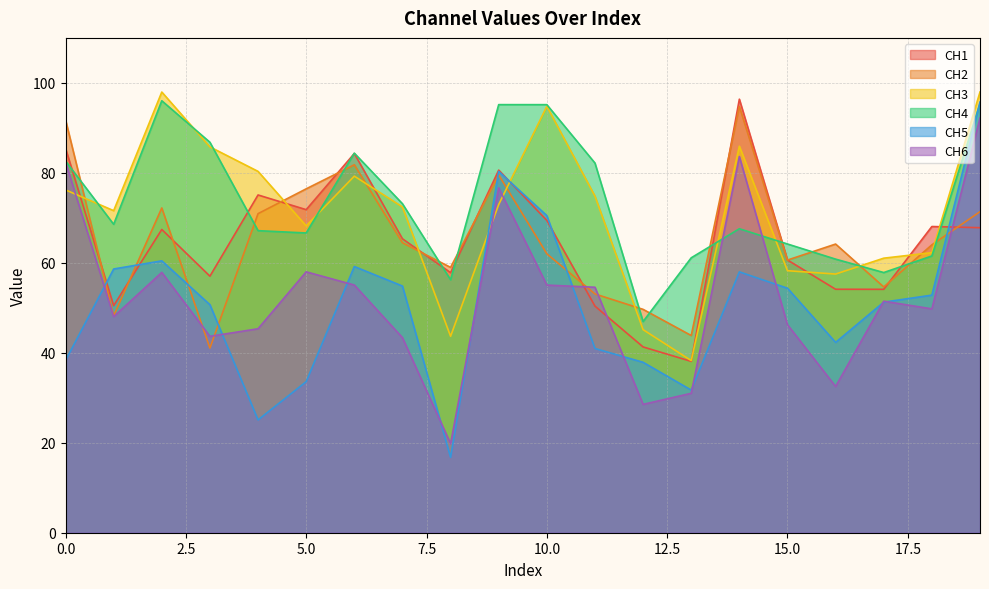

What is the minimum value for CH1?

38.1